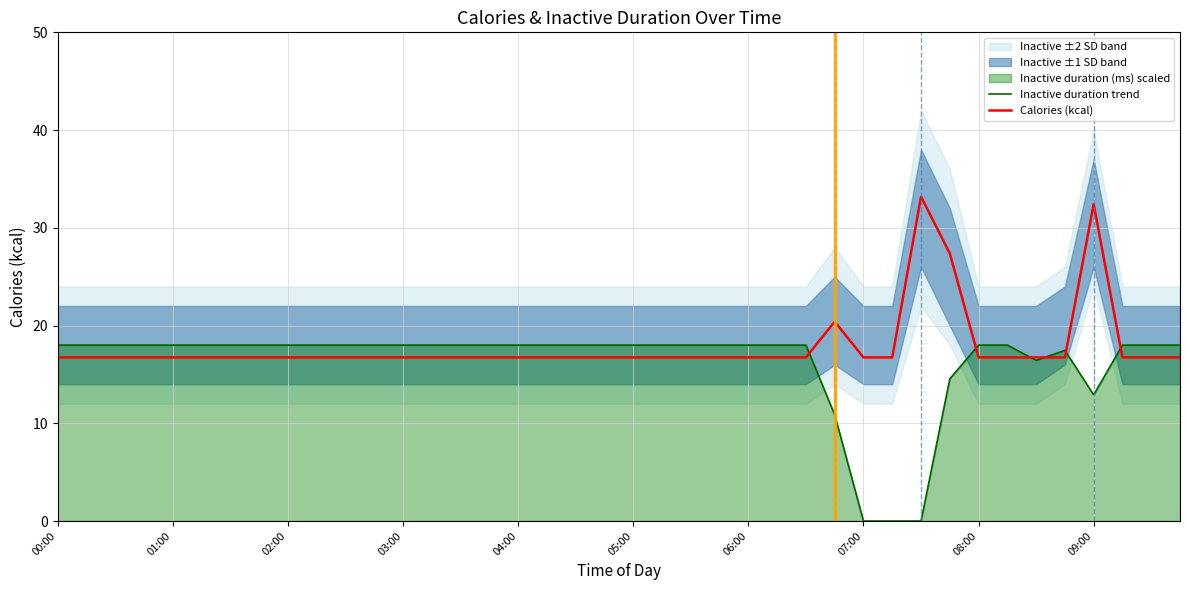

Which category has the highest value in the Inactive duration trend series?

00:00